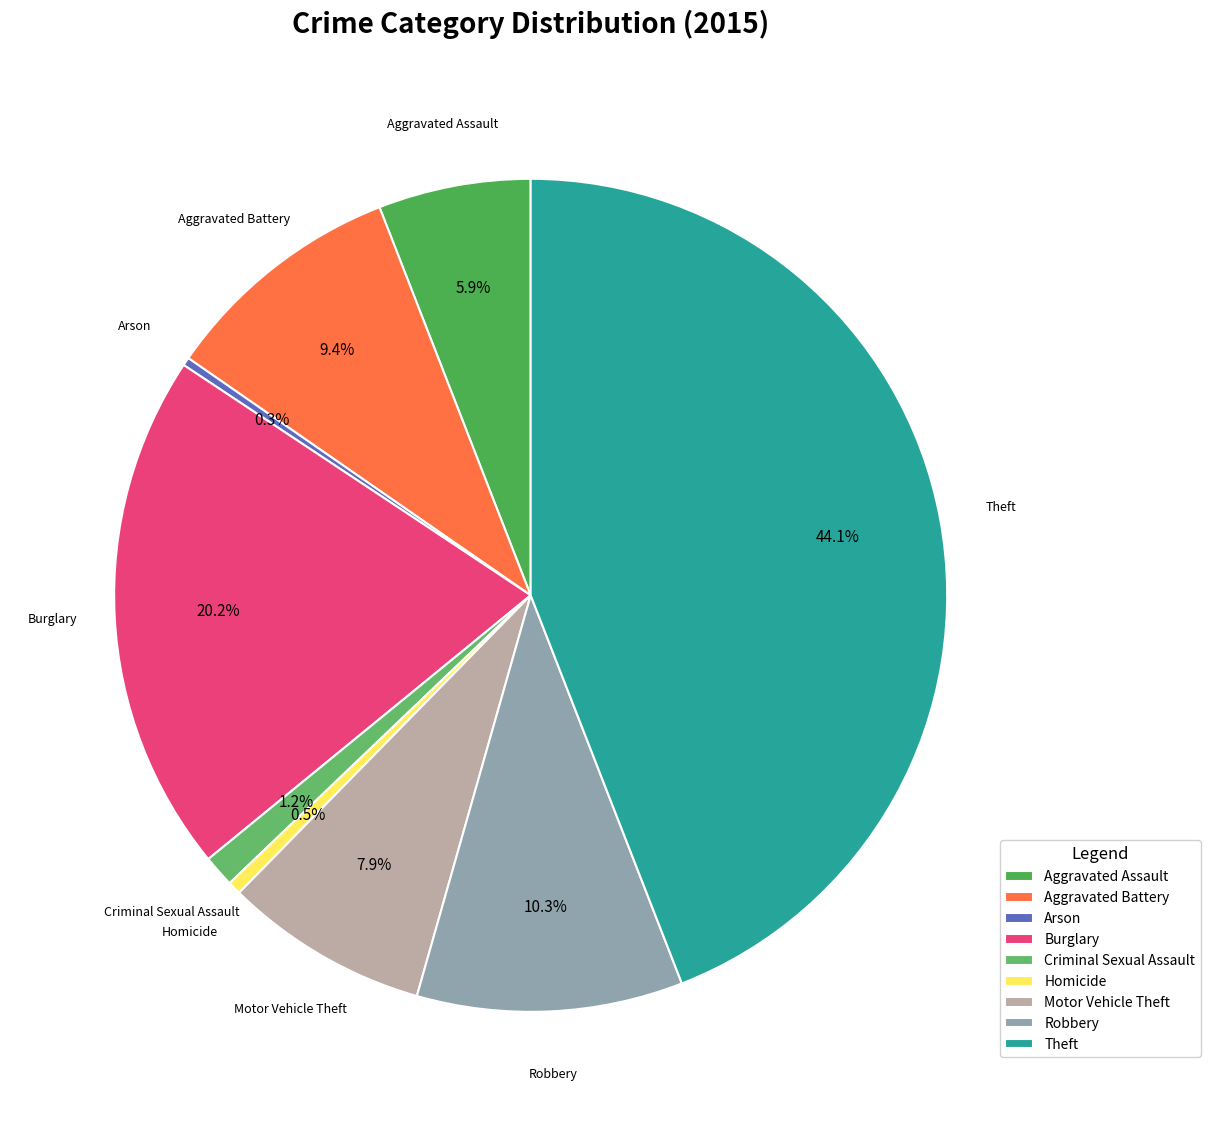

How many segments does this pie chart have?

9